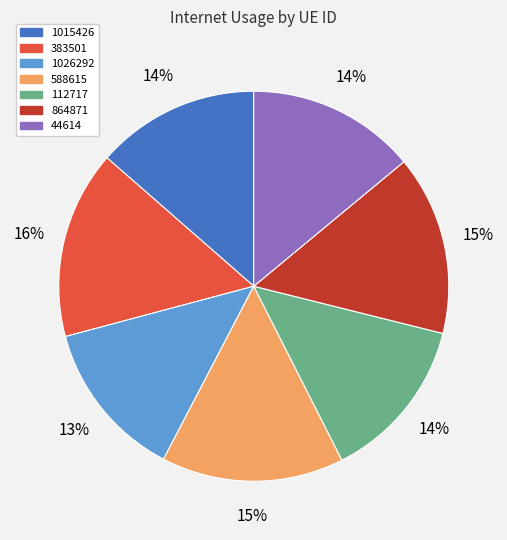

Does 1015426 account for over 50% of the chart?

No